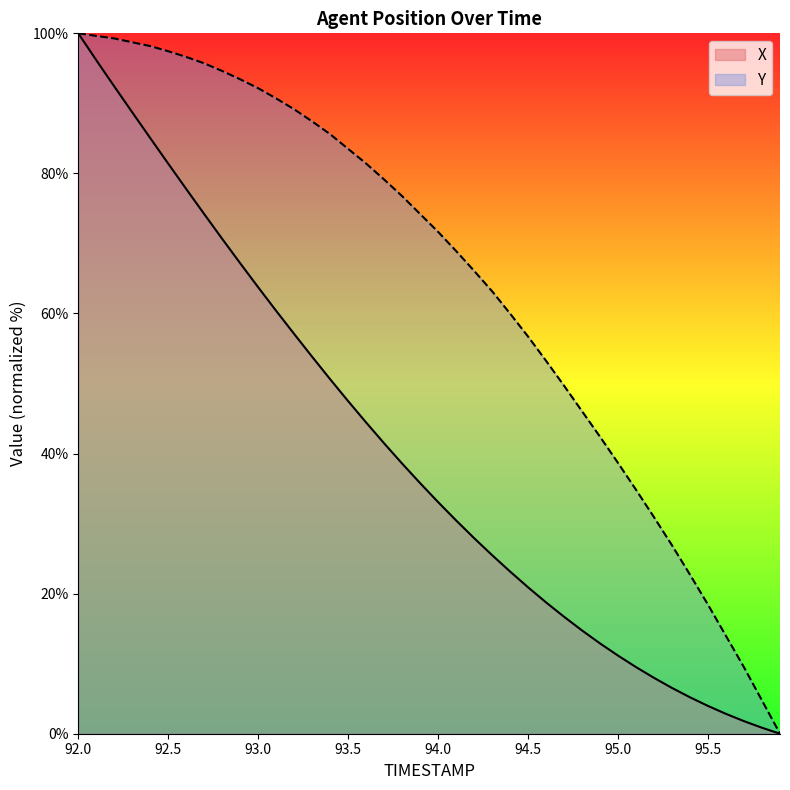

List the series in order of their peak value, lowest first.

X, Y